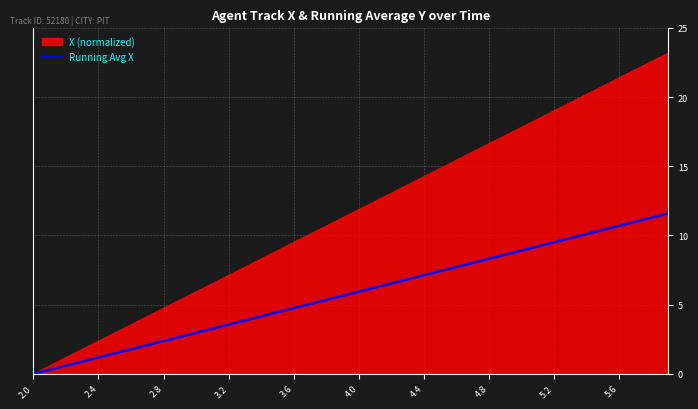

Which series has the largest range (max minus min)?

X (normalized)